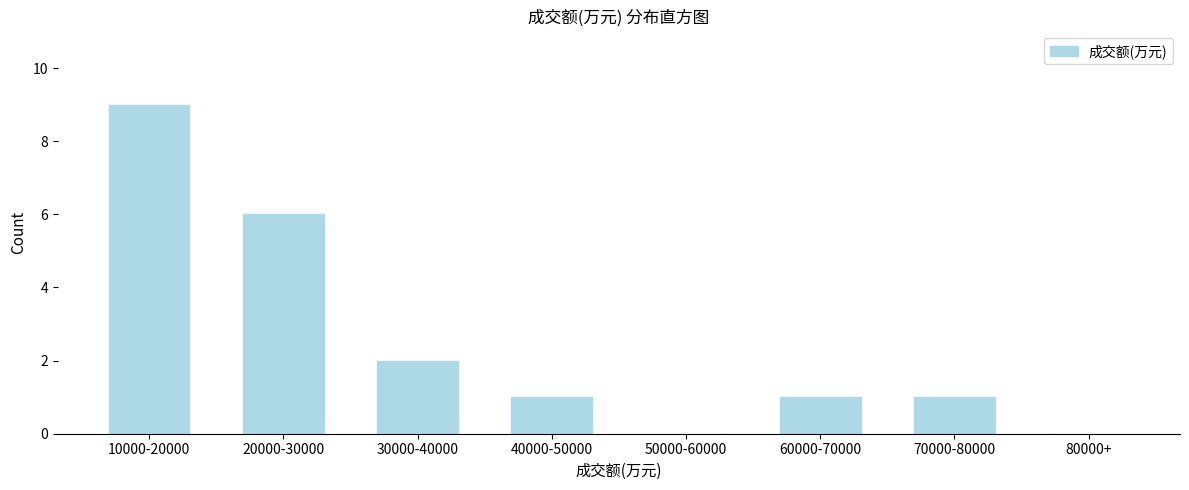

Reading left to right, list all the values displayed in this chart.

10000-20000=9	20000-30000=6	30000-40000=2	40000-50000=1	50000-60000=0	60000-70000=1	70000-80000=1	80000+=0